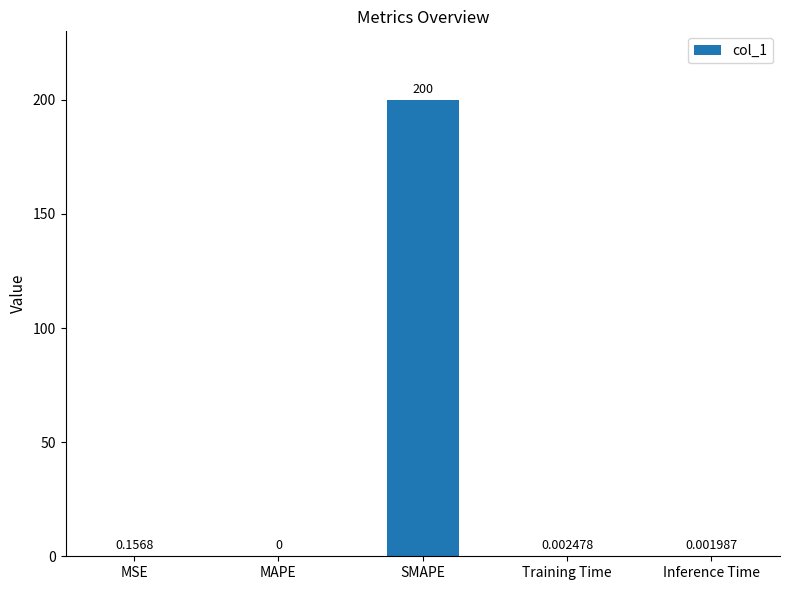

What is the greatest value displayed?

200.0